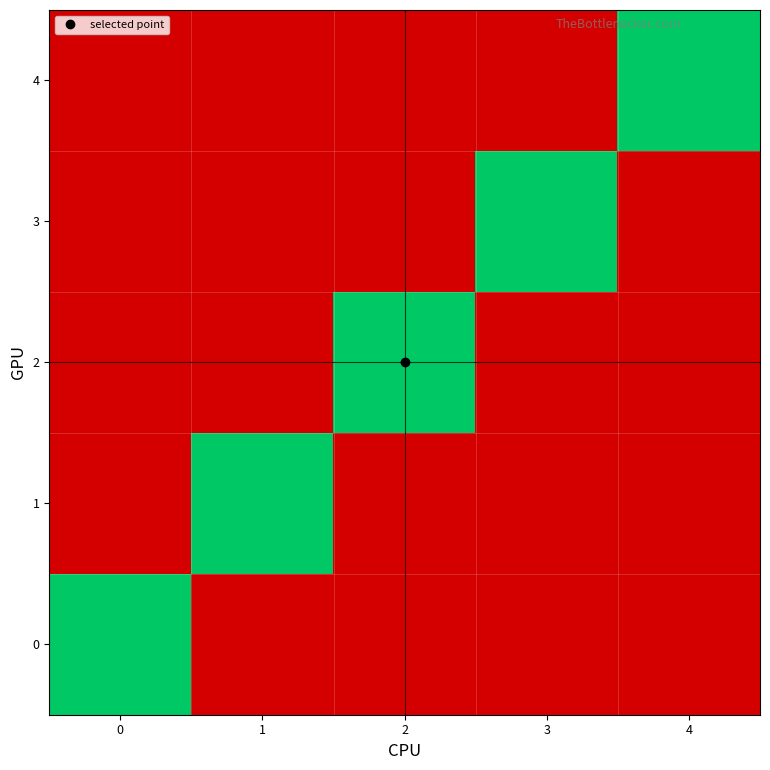

At how many categories does at least one series exceed 0?

5